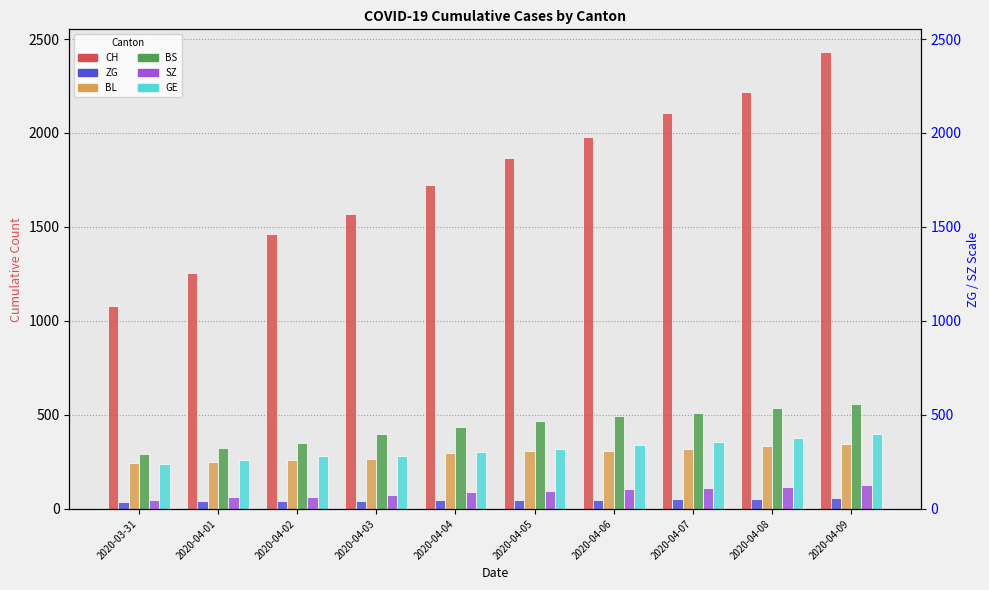

At how many categories does at least one series exceed 1819?

5